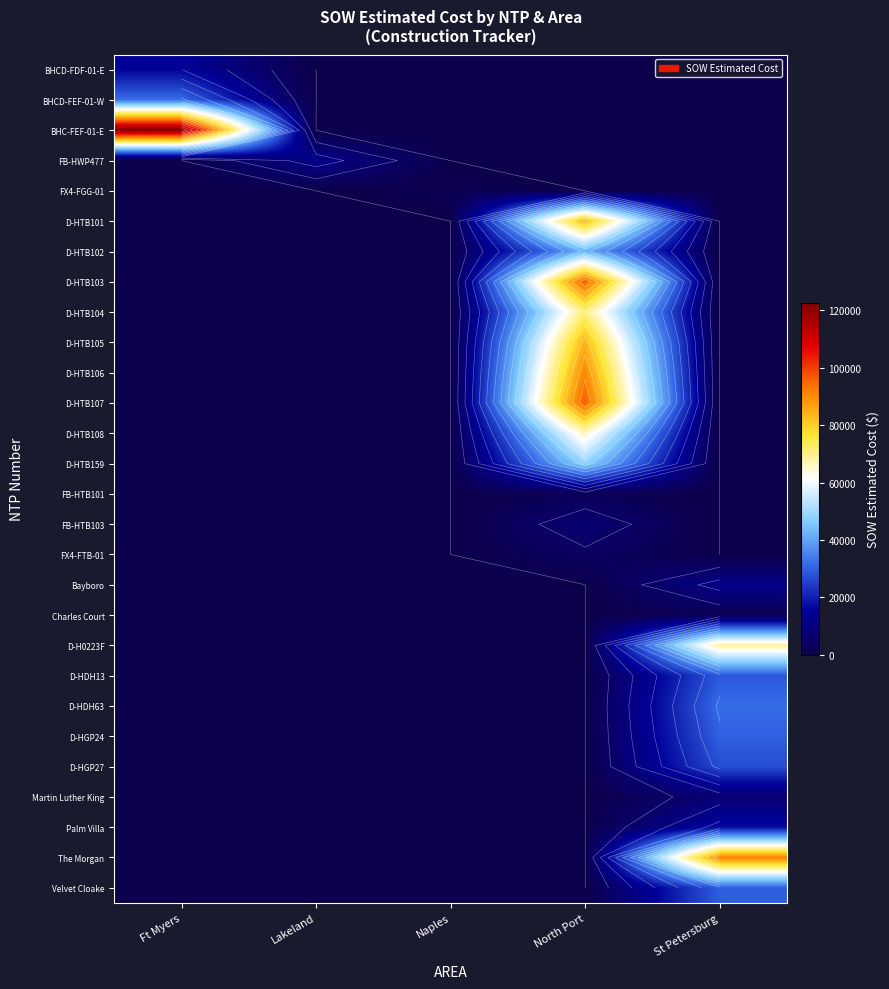

List the labels in order of Velvet Cloake value, smallest first.

Ft Myers, Lakeland, Naples, North Port, St Petersburg